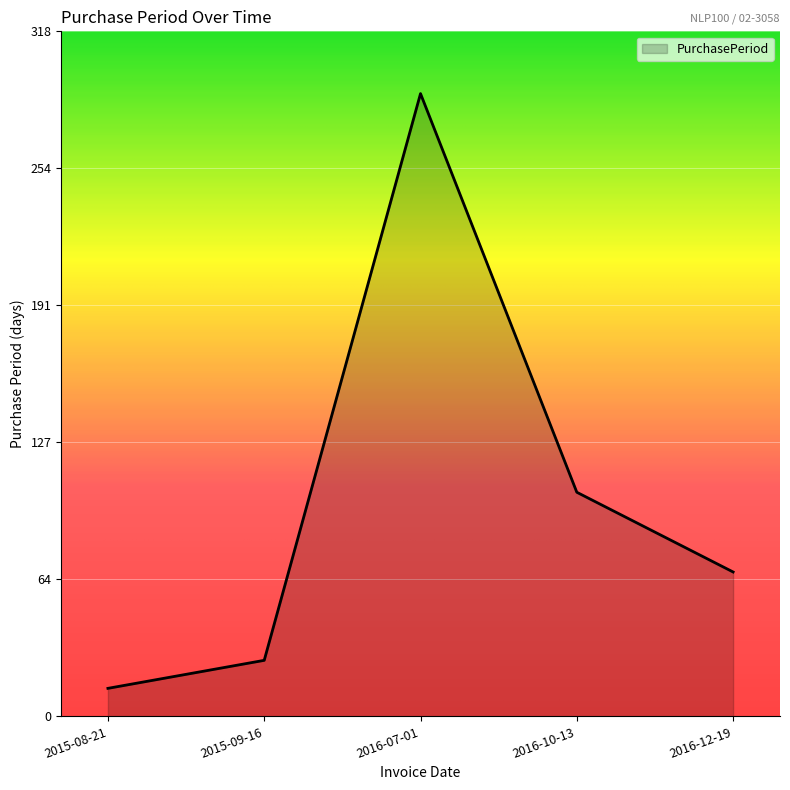

List the labels in order of value, largest first.

2016-07-01, 2016-10-13, 2016-12-19, 2015-09-16, 2015-08-21